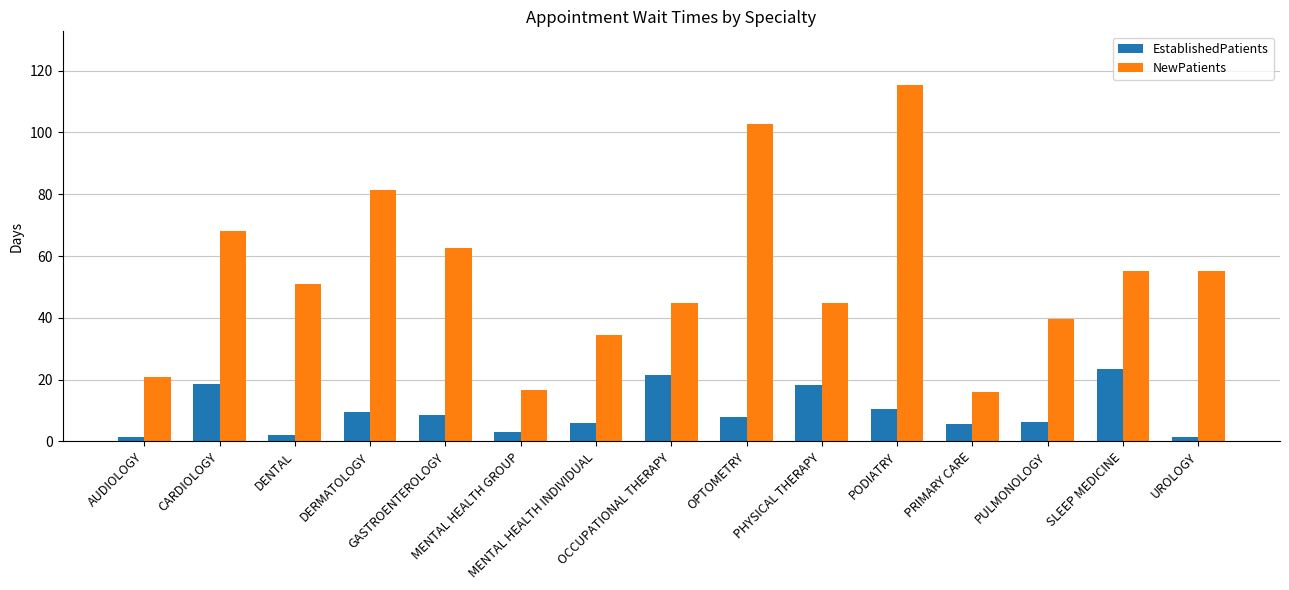

What is the highest value of the NewPatients series?

115.4